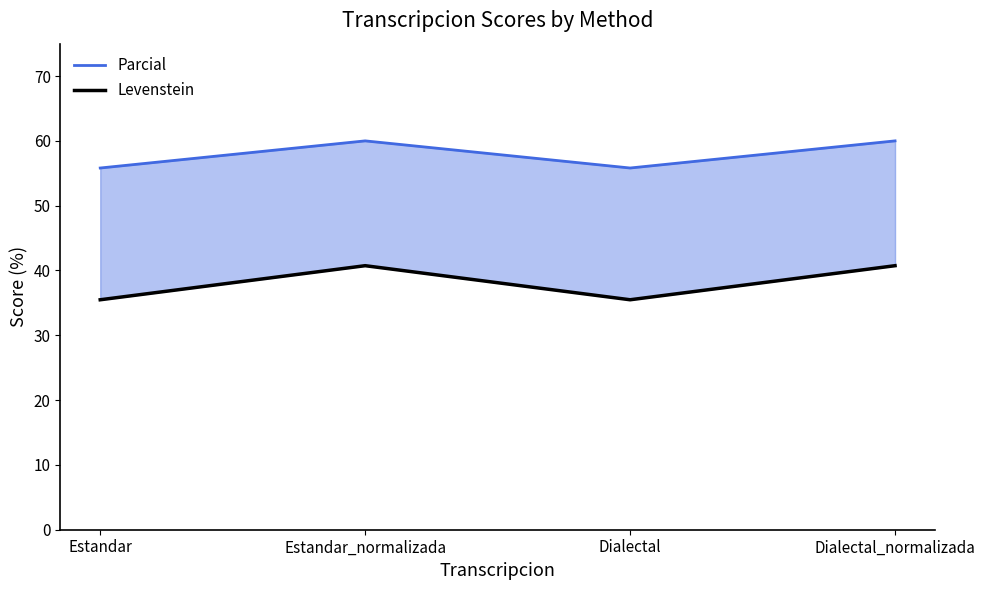

At which label does Levenstein reach its peak?

Estandar_normalizada